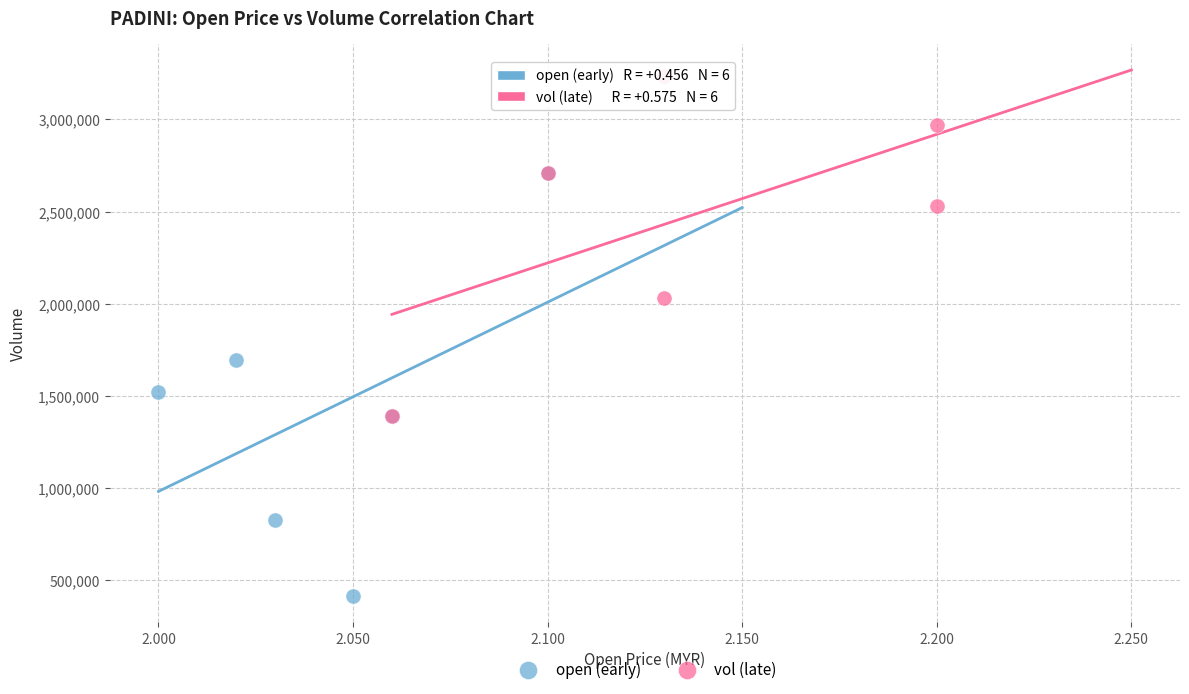

Which series contains the lowest Y value?

open (early)